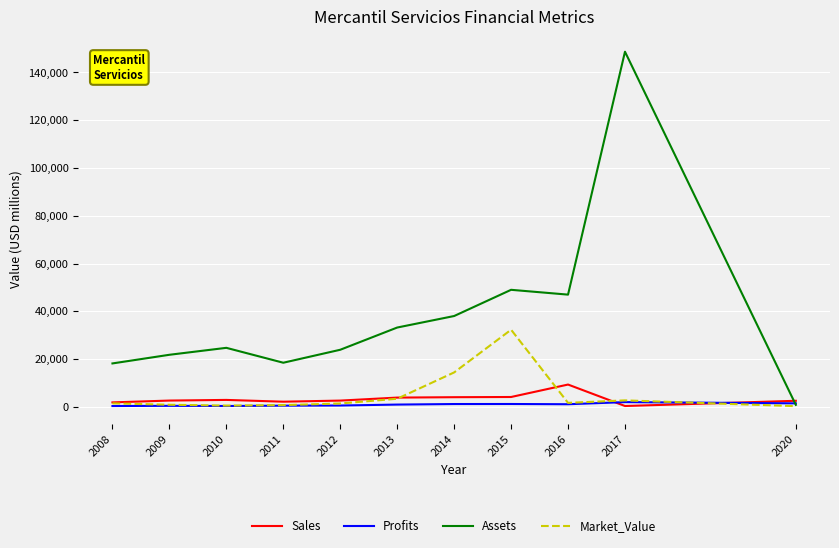

At which category is the sum across all series the highest?

2017